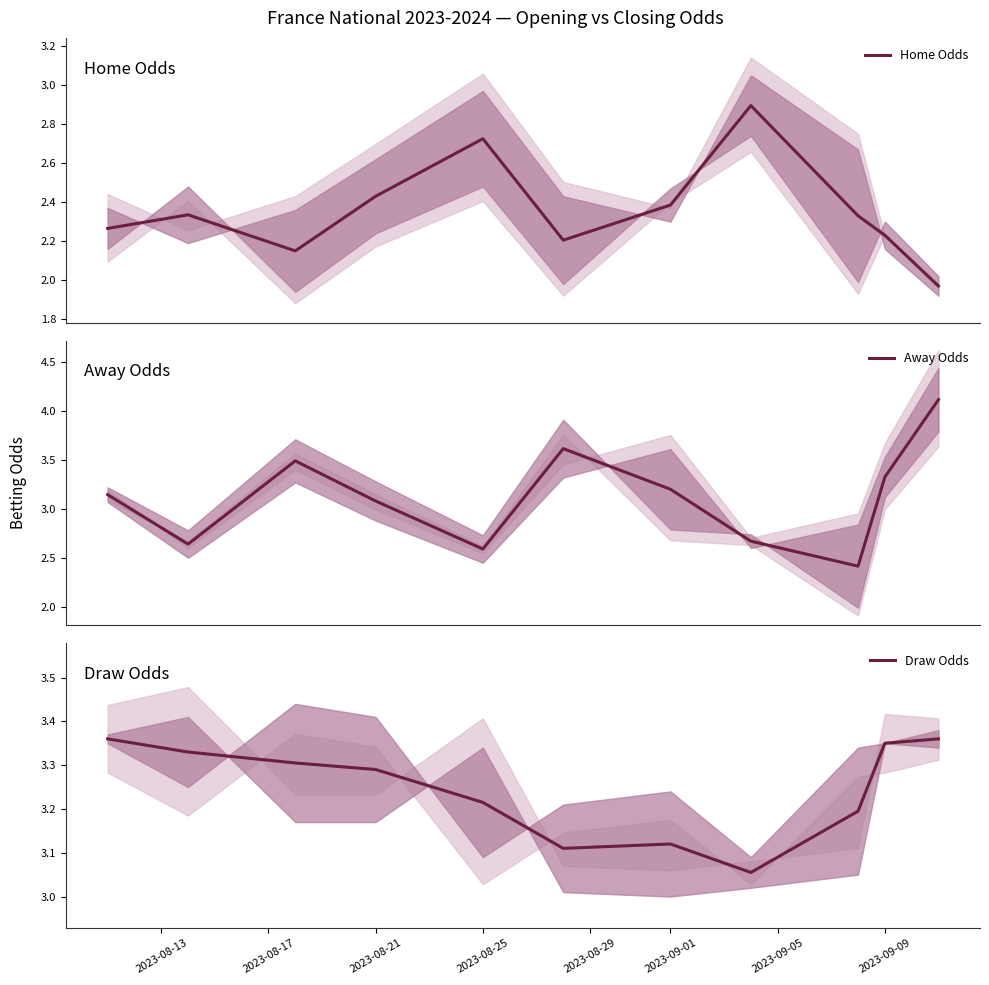

What is the smallest value displayed?

2.0